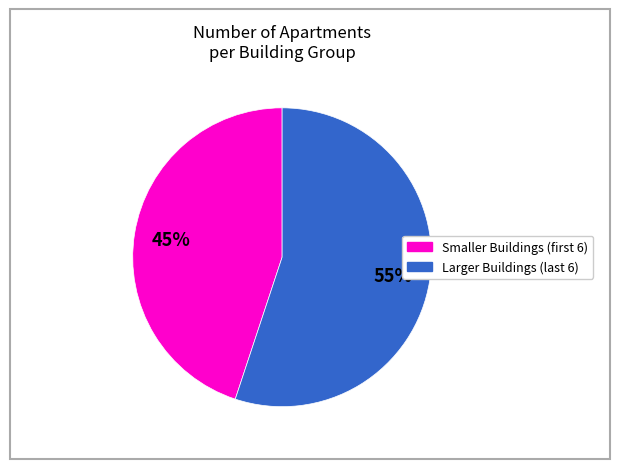

Does any single category account for the majority?

Yes